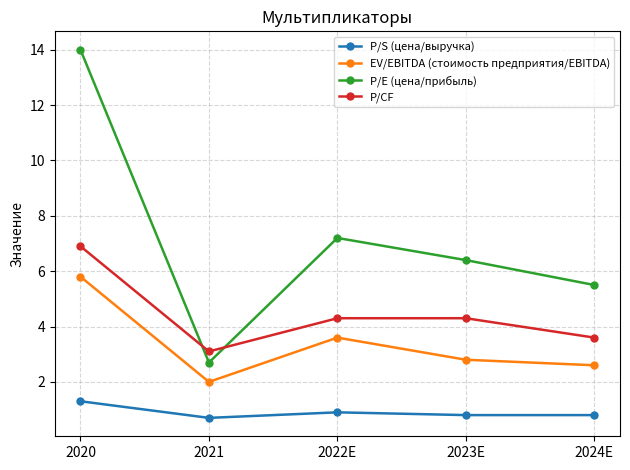

What is the difference between the maximum and minimum values in the P/S (цена/выручка) series?

0.6